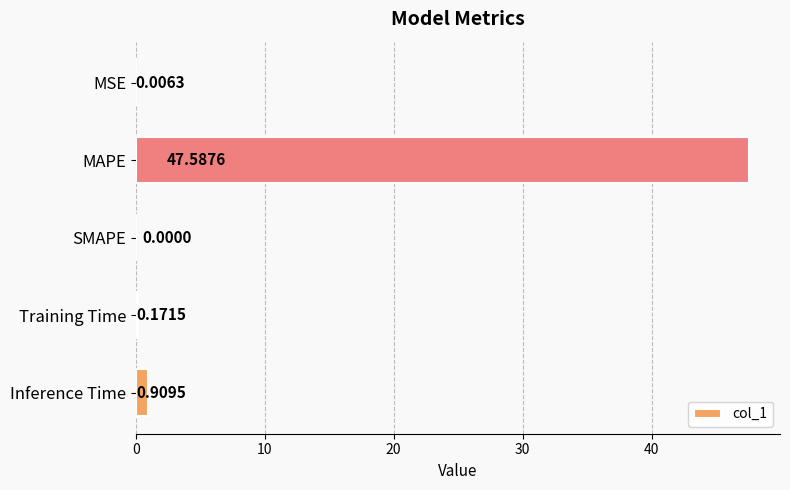

Which category has the highest value across all series?

MAPE